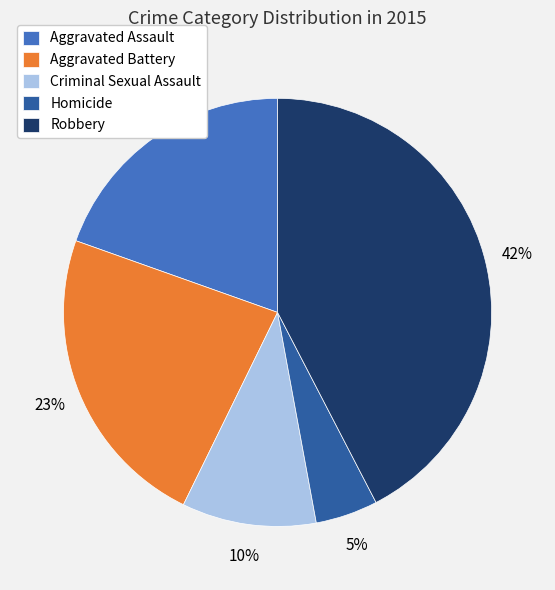

What percentage is the Criminal Sexual Assault slice, to the nearest percent?

10%